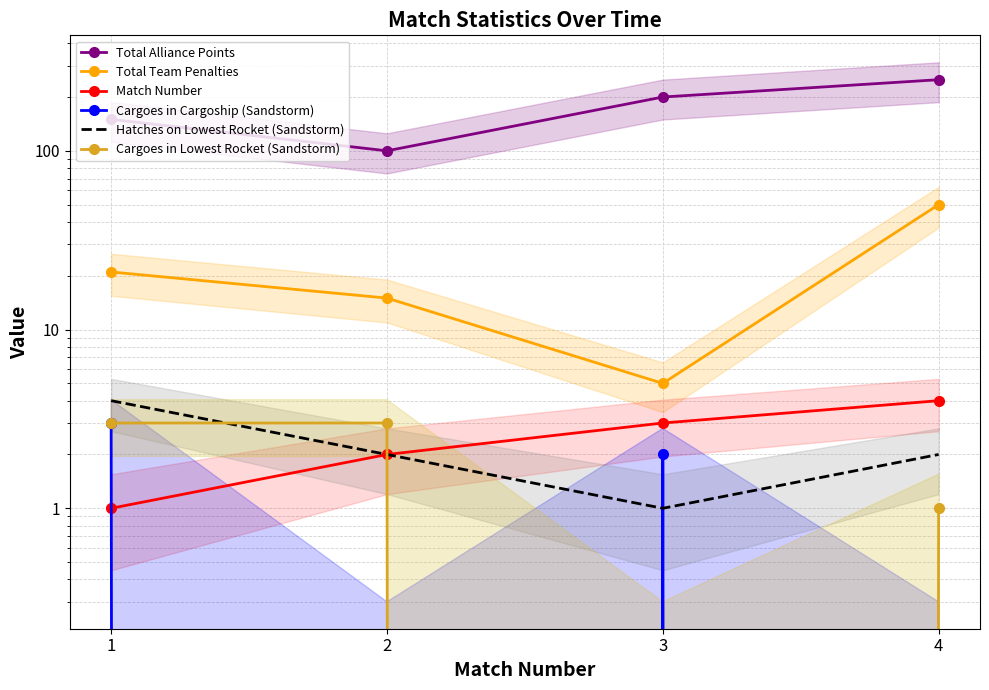

What is the sum of all Total Team Penalties values?

91